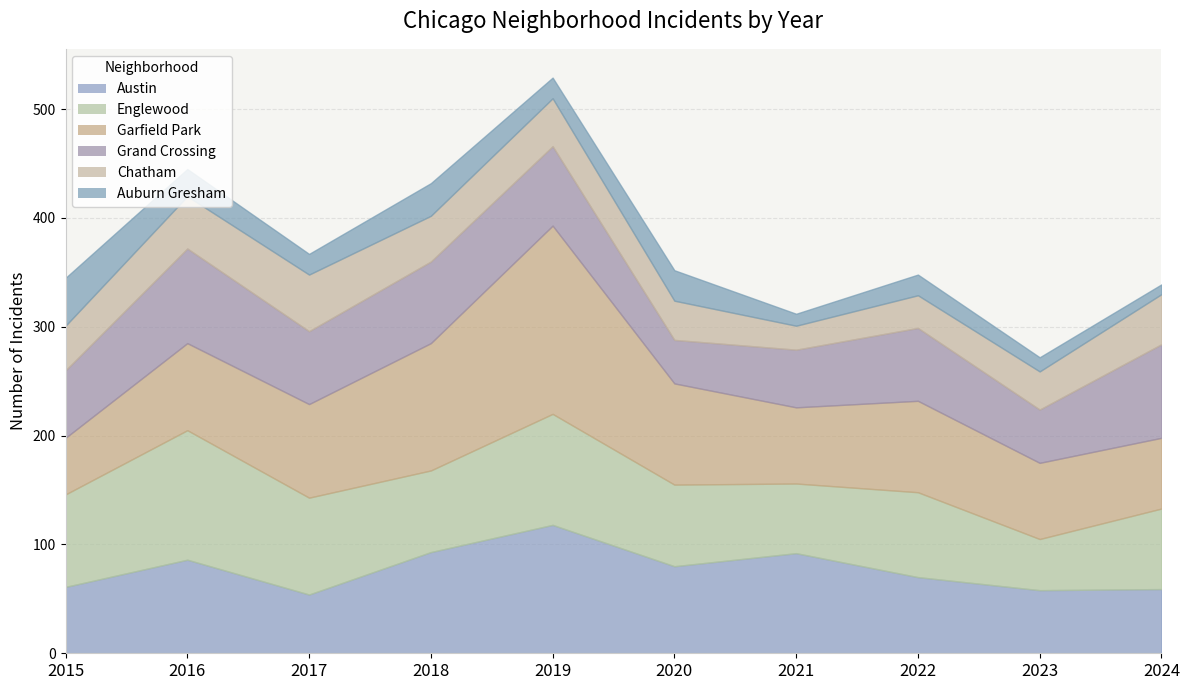

Read the Chatham value at 2016, to the nearest 10.

50